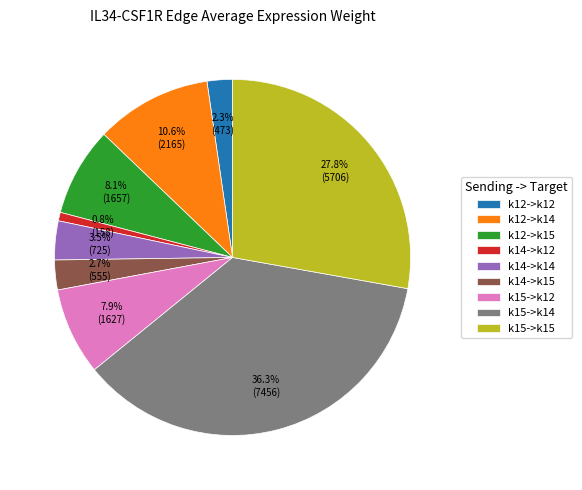

Which category has the smallest portion of the pie?

k14->k12